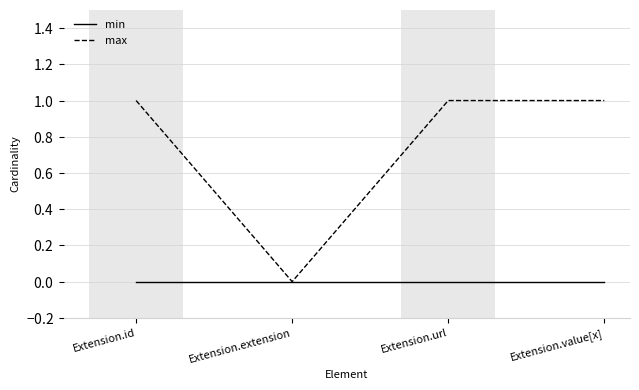

Is the value of min at Extension.url greater than the value of max at Extension.extension?

No